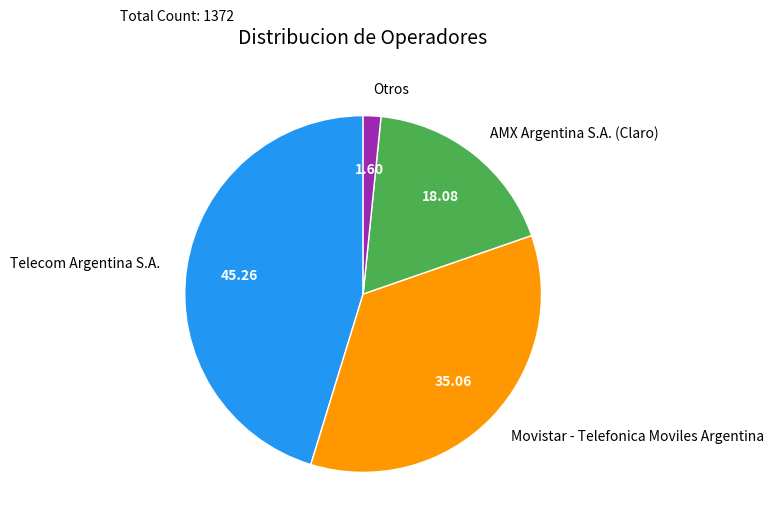

True or false: Movistar - Telefonica Moviles Argentina accounts for 30% of the total.

False